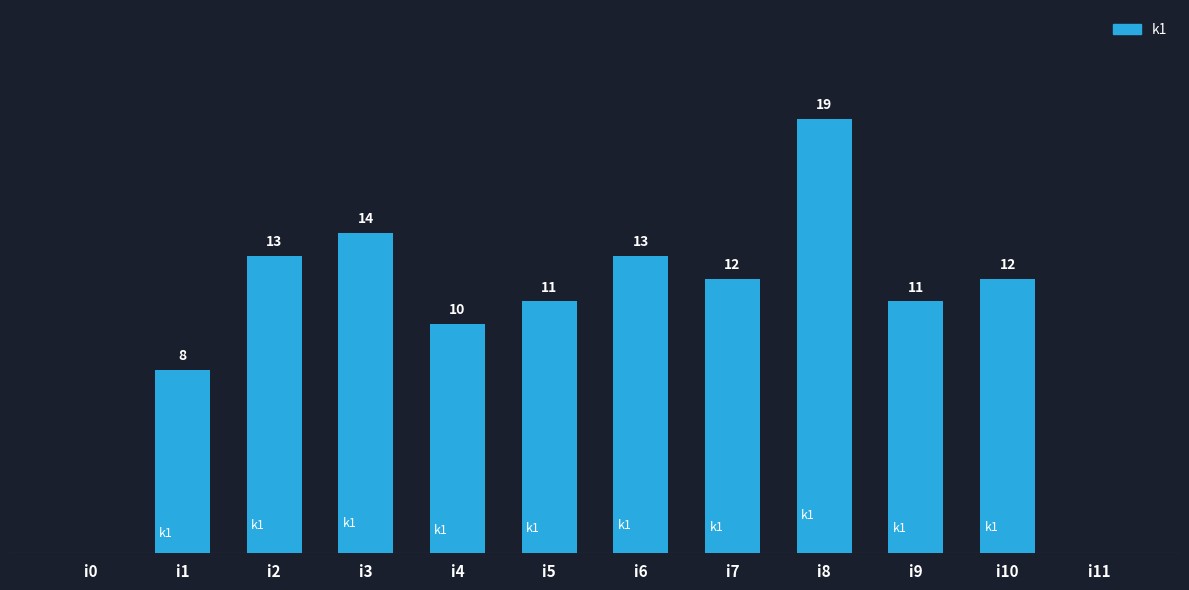

Where is the data nearest to the value 9?

i1